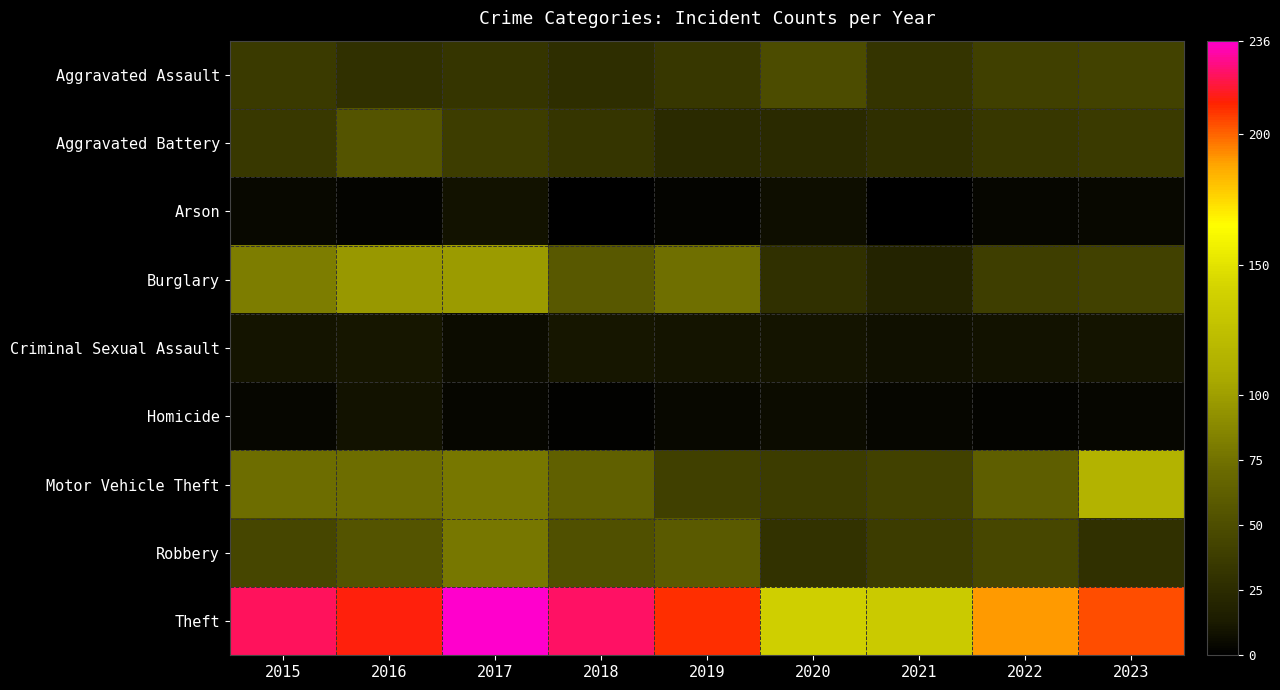

Which series has the largest total across all categories?

Theft